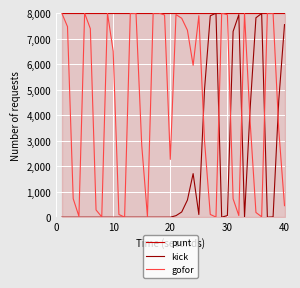

Rank the series by their average value, from lowest to highest.

kick, gofor, punt